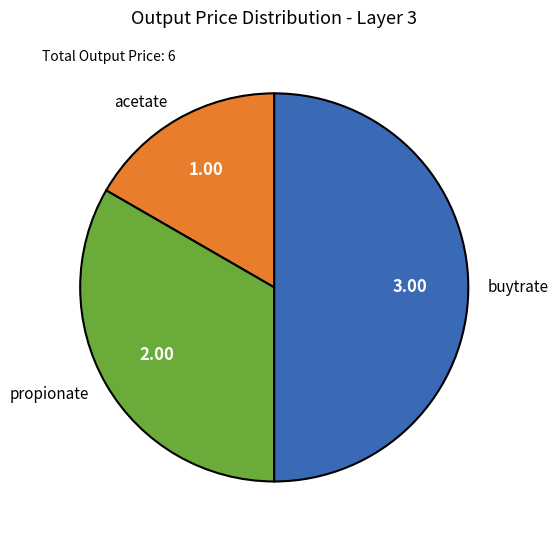

Rank the categories by value from highest to lowest.

buytrate, propionate, acetate